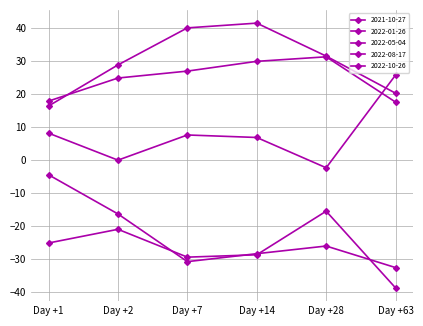

What is the value of the 2021-10-27 point at the 2nd from the left?

28.9